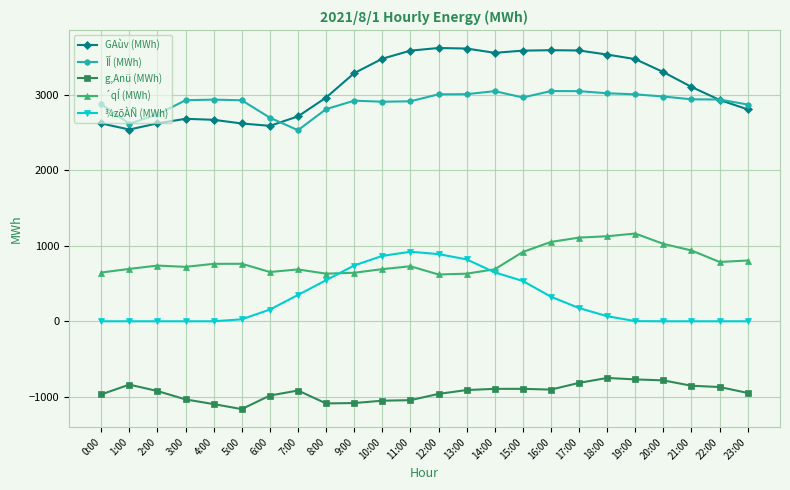

Is the value of GAùv (MWh) at 13:00 greater than the value of ¾zõÀÑ (MWh) at 13:00?

Yes